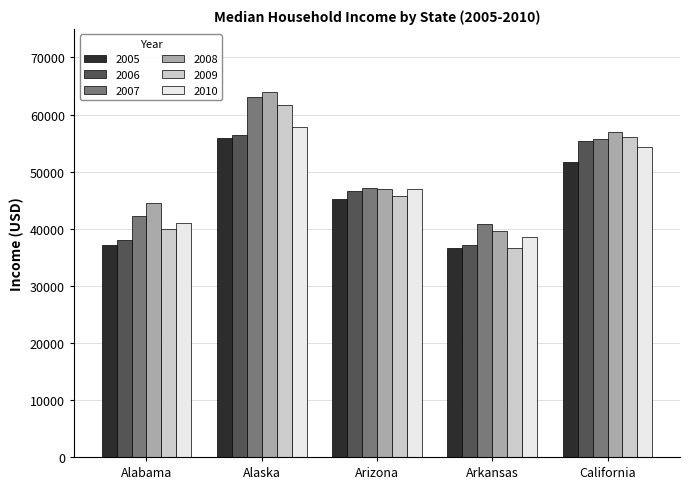

How many values in the 2006 series are below 46657?

2